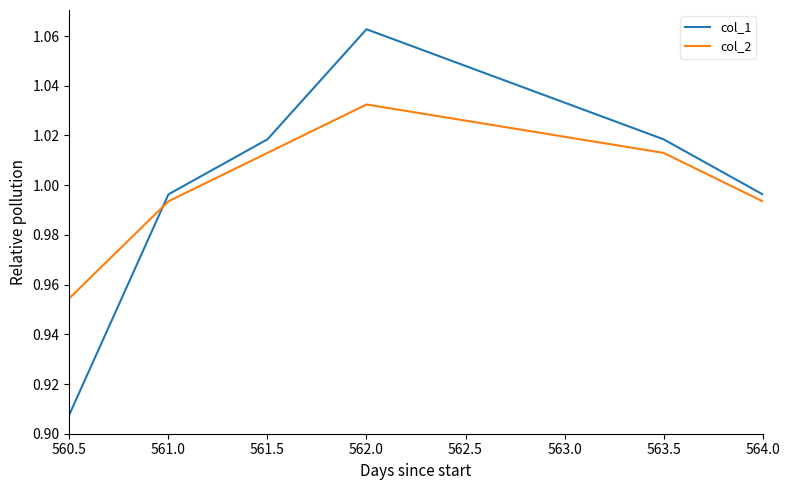

Rank the series by their maximum value, from highest to lowest.

col_1, col_2